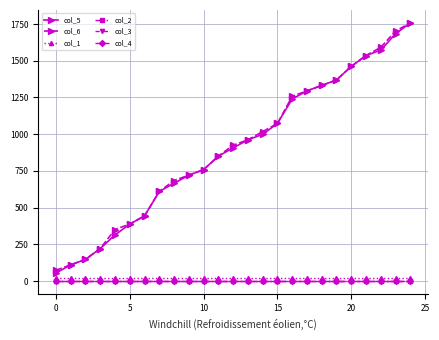

At how many categories does at least one series exceed 246?

21